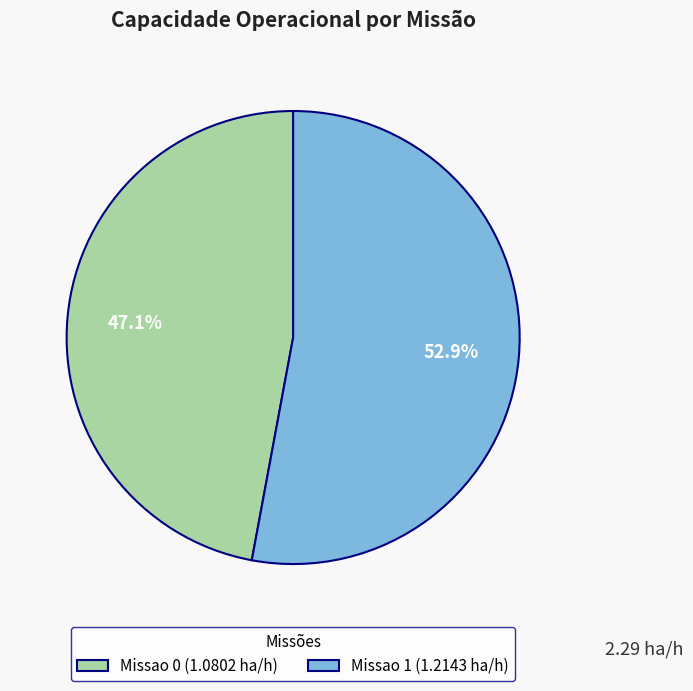

What is the total percentage of Missao 1 and Missao 0?

100.0%